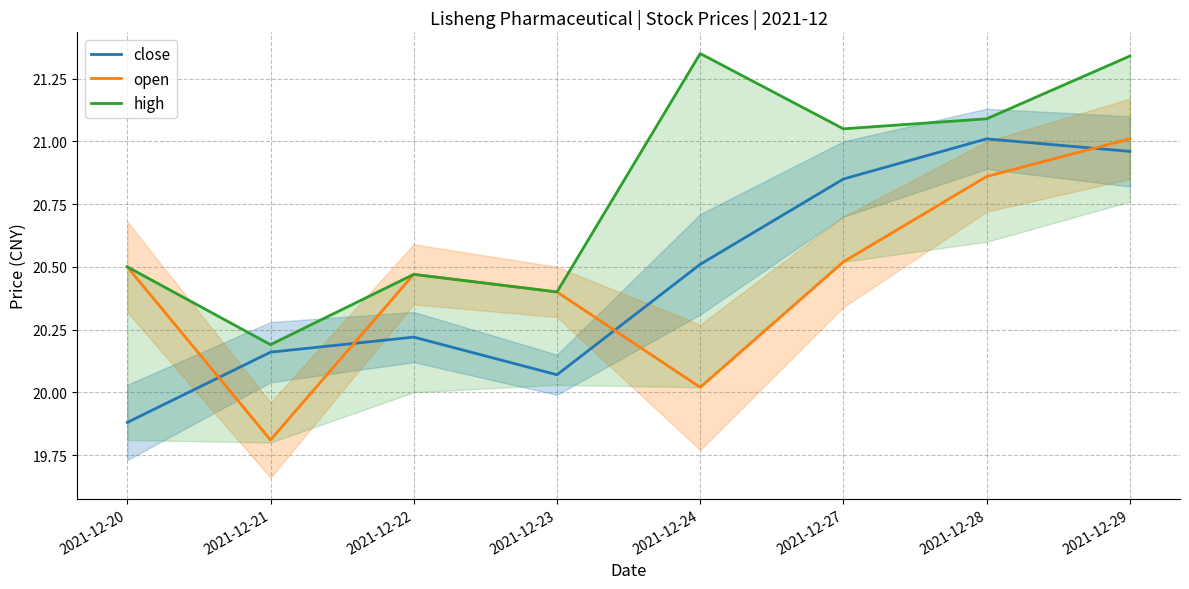

How many distinct data groups are displayed?

3